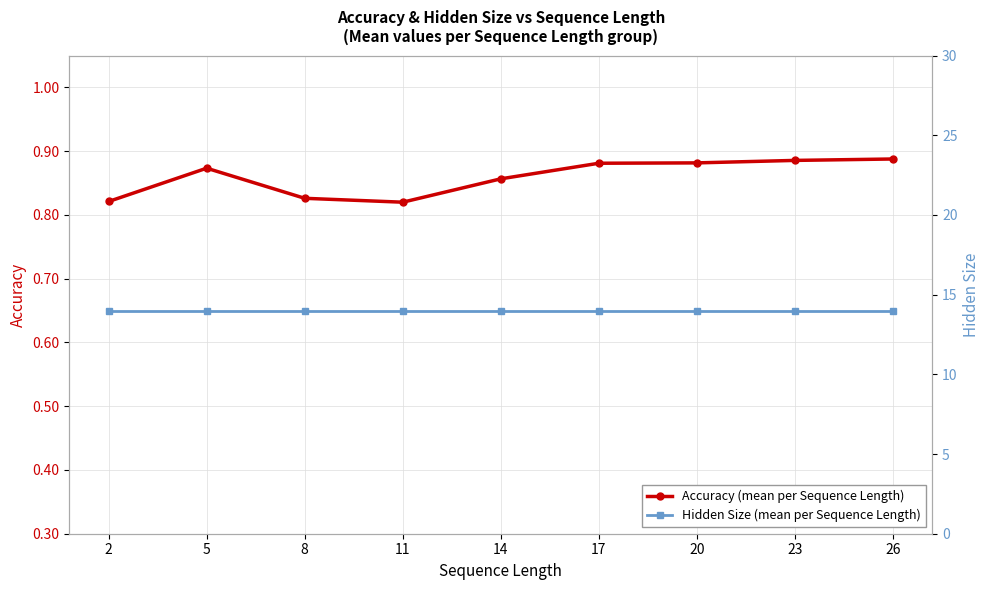

Is it true that Accuracy (mean per Sequence Length) equals 1.2 at 2?

False